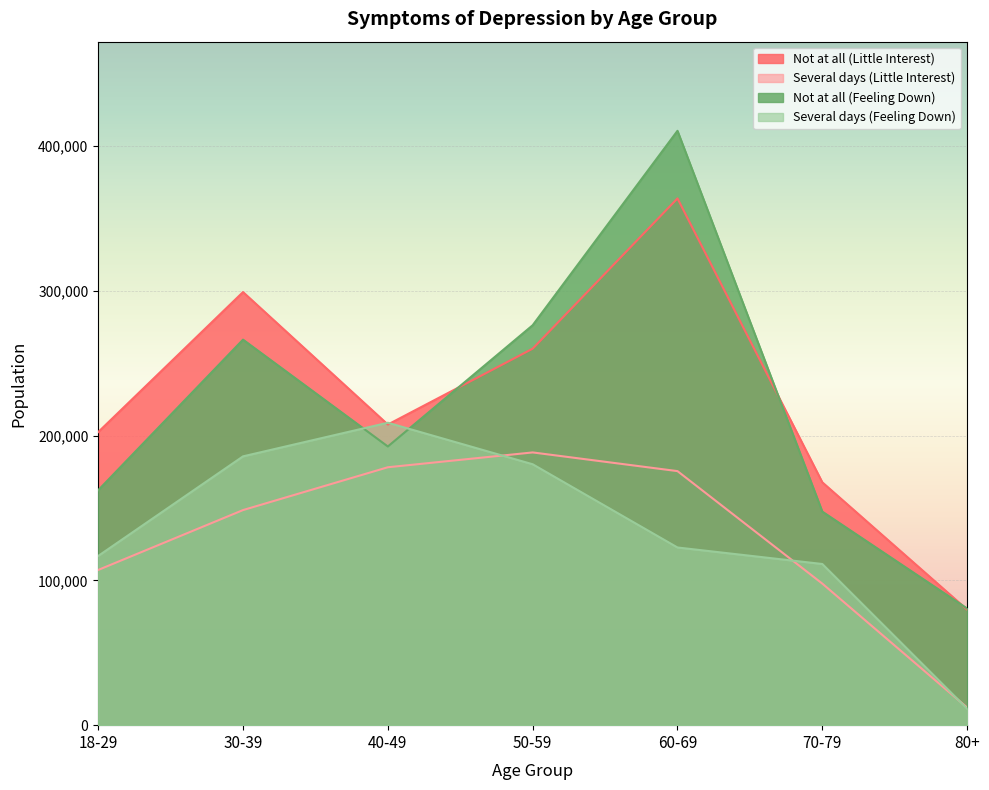

What is the difference between the second highest and second lowest values in the Not at all (Little Interest) series?

131429